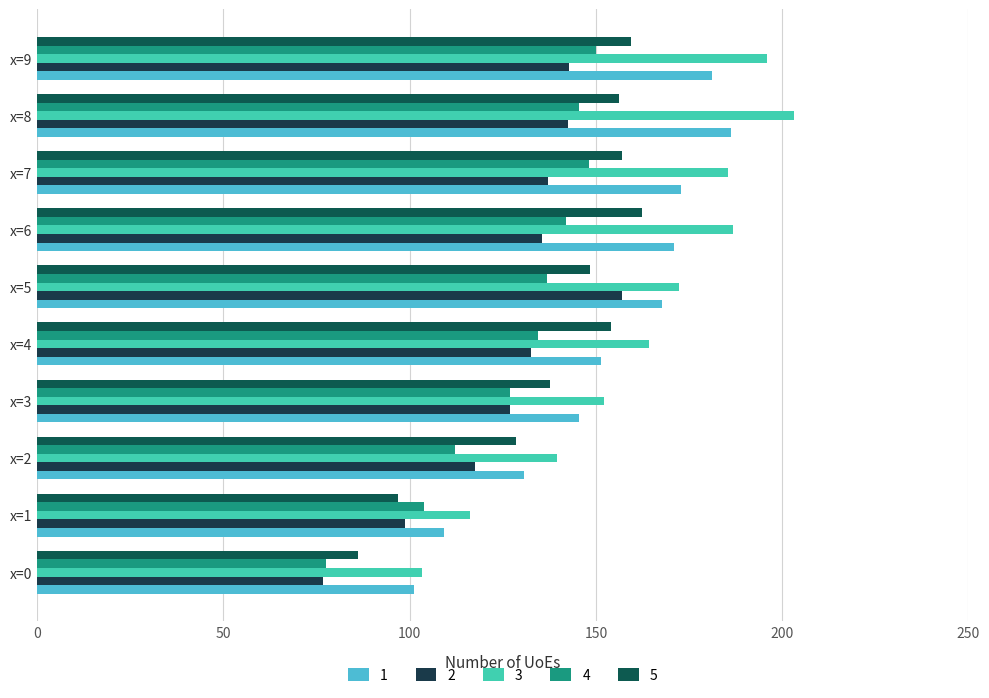

What is the maximum value shown in the chart?

203.3